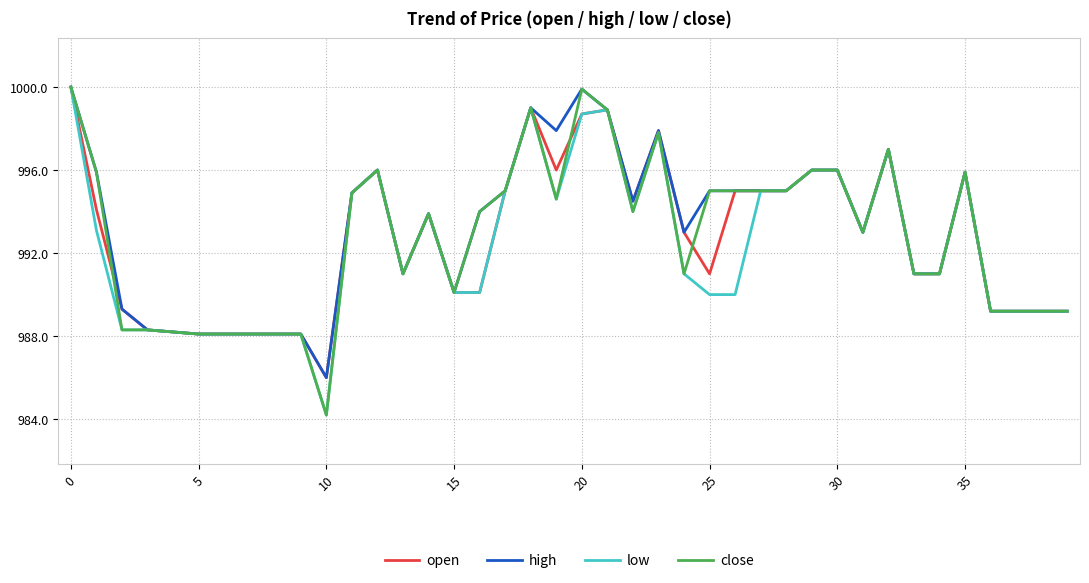

What is the difference between the maximum and minimum values in the close series?

15.8